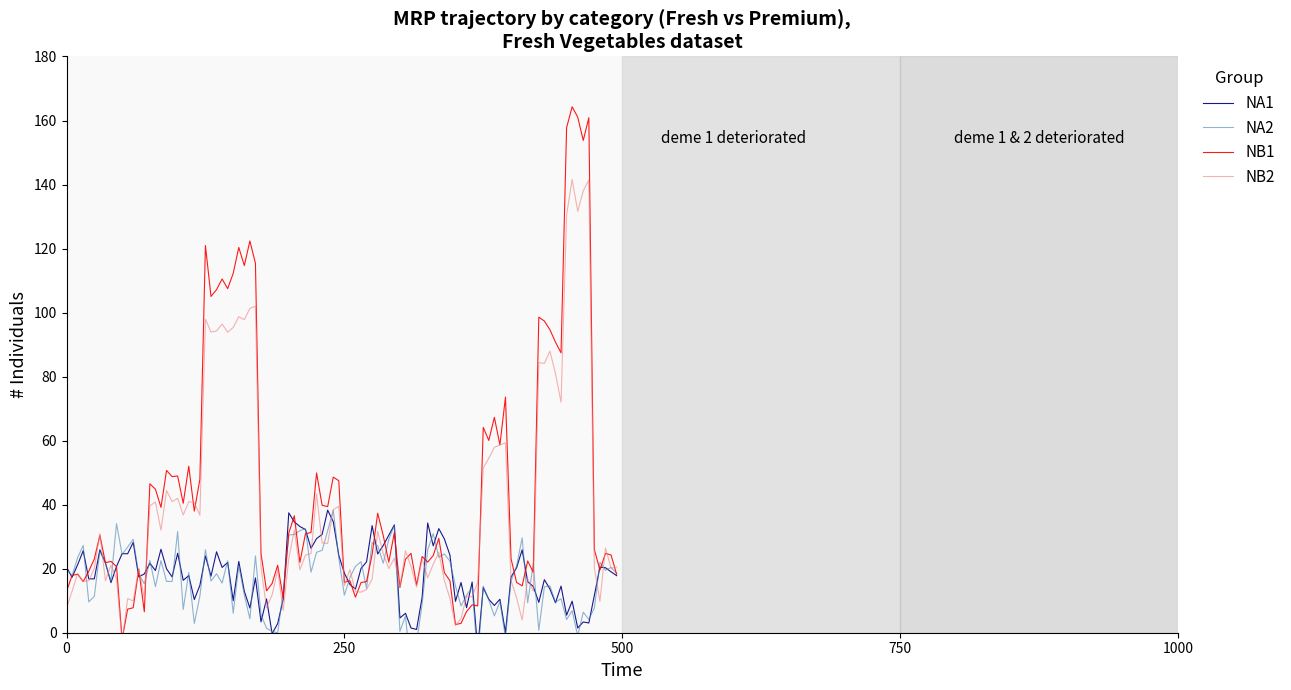

What is the spread (max minus min) of values at 2?

19.5